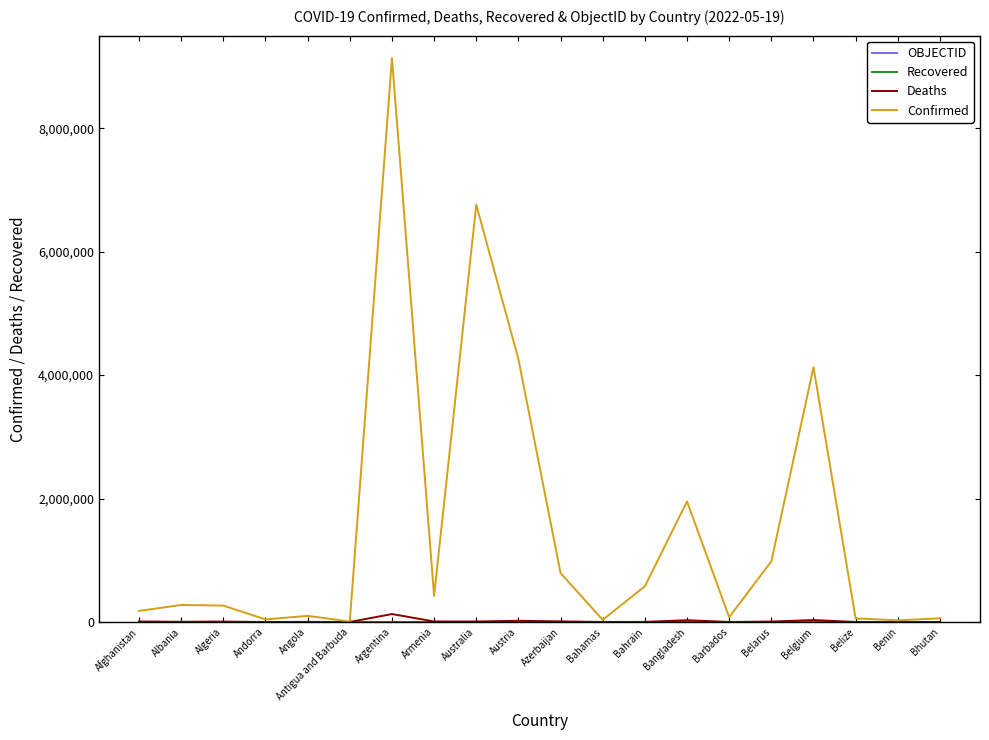

At which category is the sum across all series the highest?

Argentina